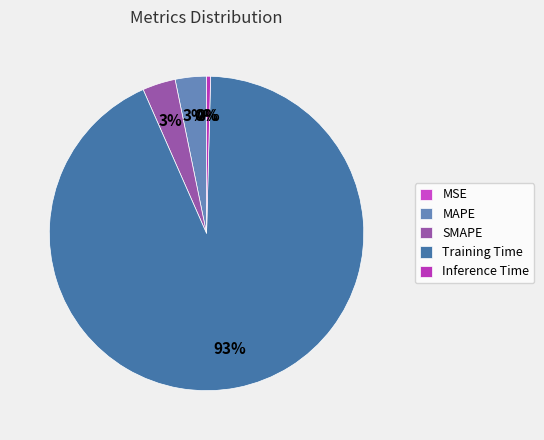

Which category accounts for the majority?

Training Time